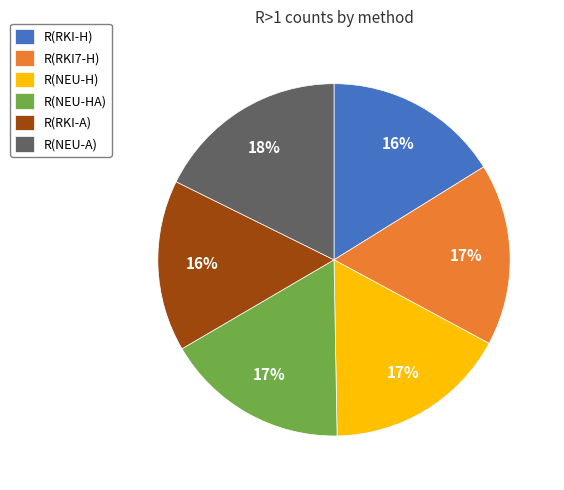

To the nearest percent, what percentage of the pie is R(NEU-HA)?

17%